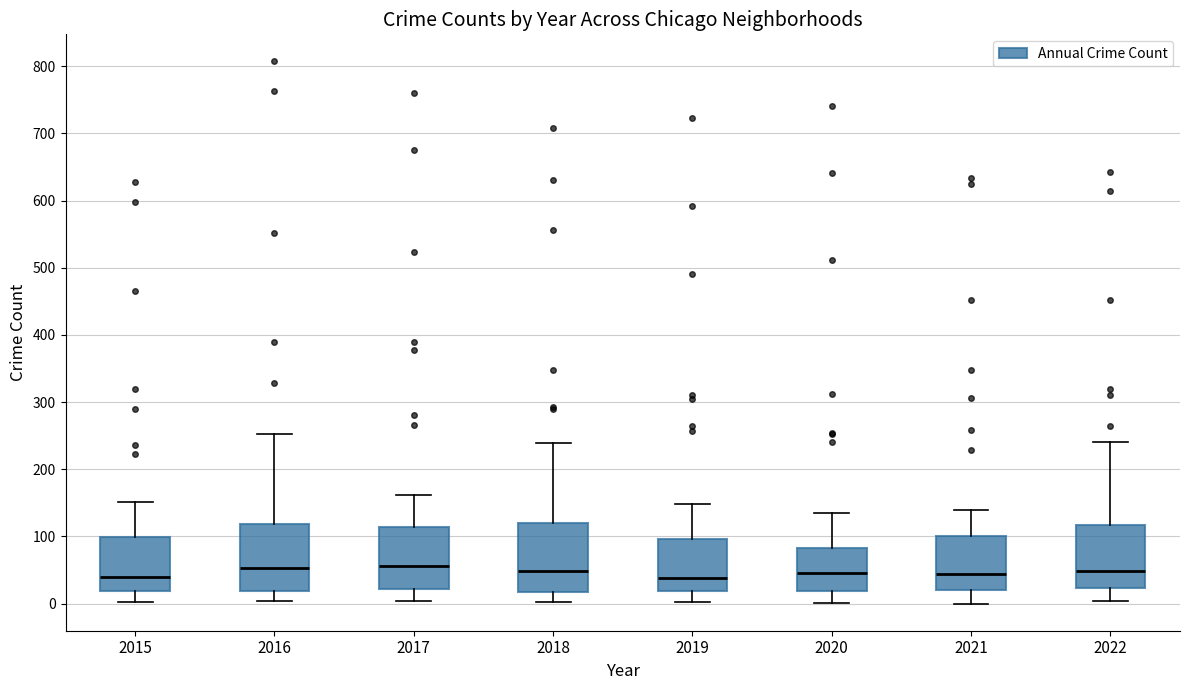

Where does the upper whisker of the box at x = 2018 end on the y-axis? The values are not printed on the chart, so give them approximately, as read against the axis.

240